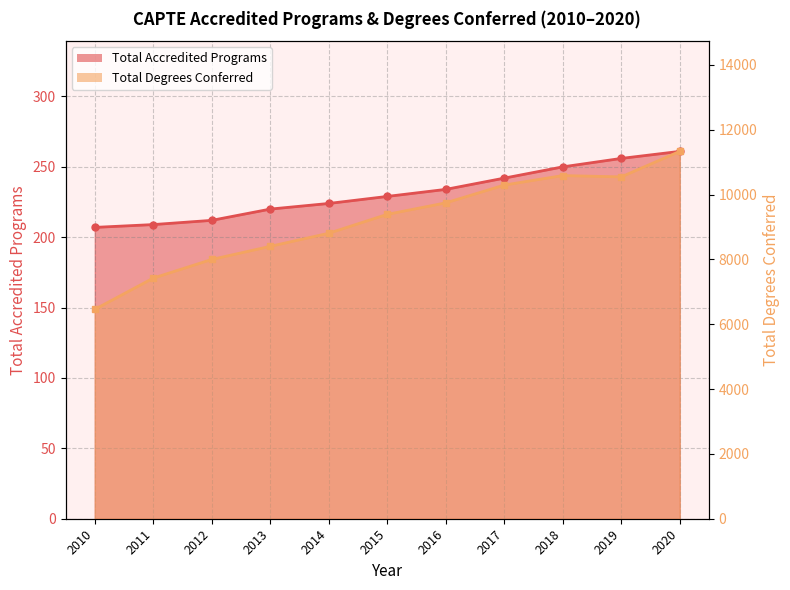

At how many categories does at least one series exceed 9943?

4